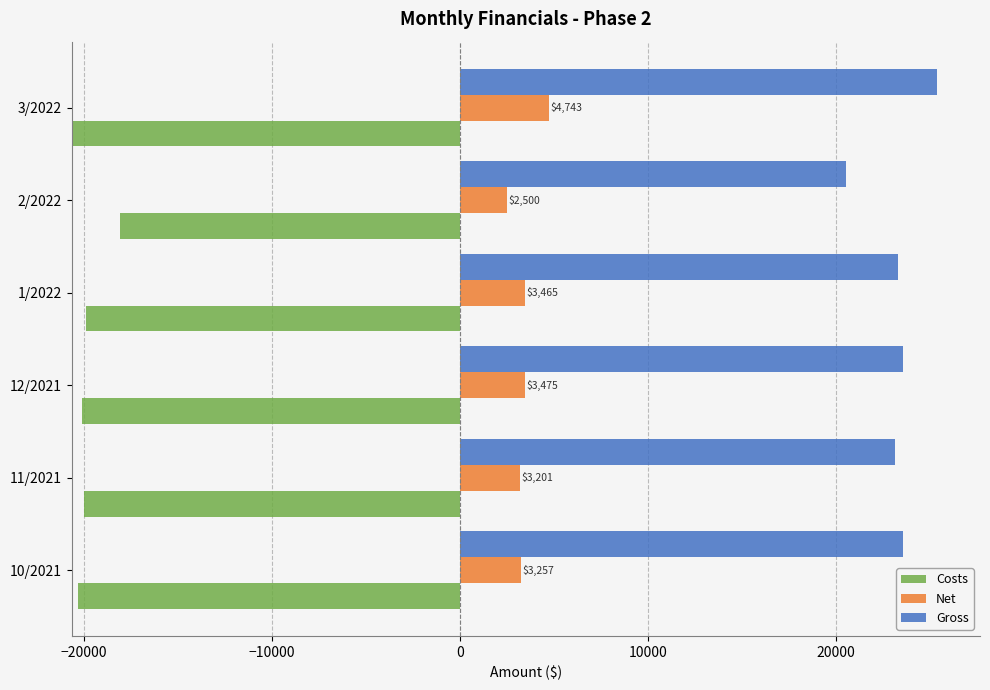

Reading left to right, transcribe all the data shown in this chart.

Costs: 20319.8	19970.3	20103.8	19870.0	18064.2	20631.5
Net: 3257.3	3200.7	3474.7	3465.2	2500.0	4743.3
Gross: 23577.1	23171.1	23578.5	23335.2	20564.2	25374.9